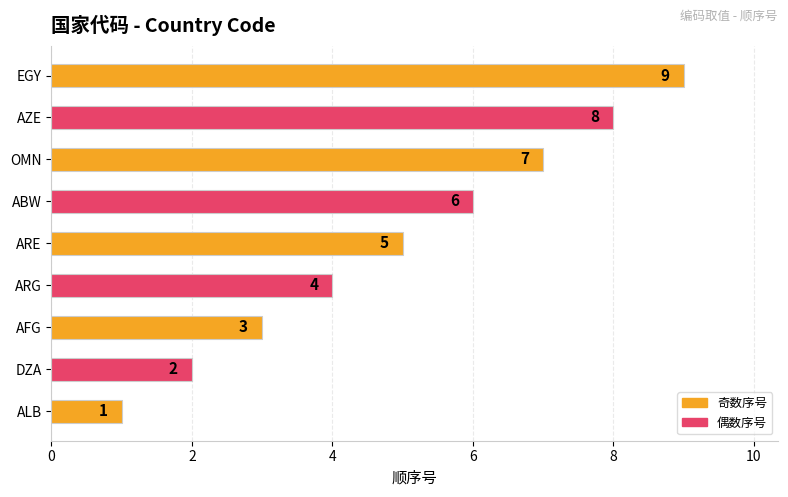

The chart shows a value of 6 at ABW. True or false?

True